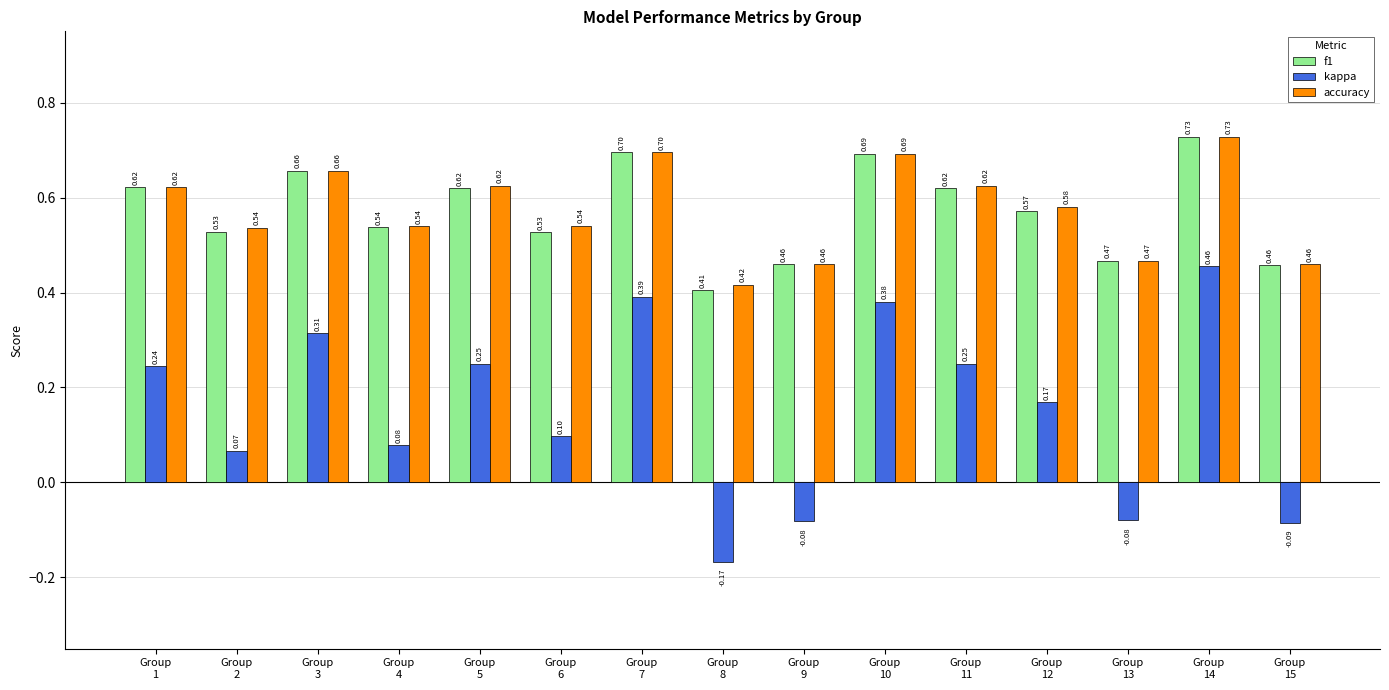

What is the value of the kappa bar at the 2nd from the left?

0.1